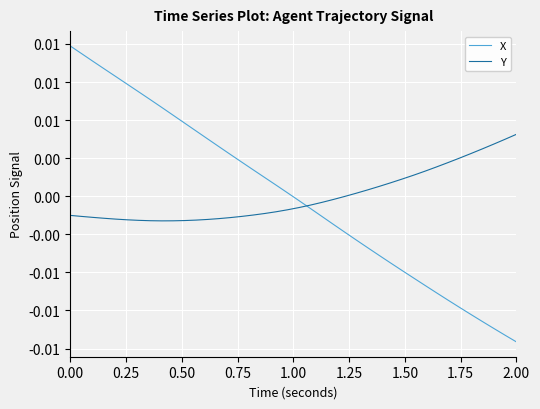

True or false: X and Y cross at least once.

True